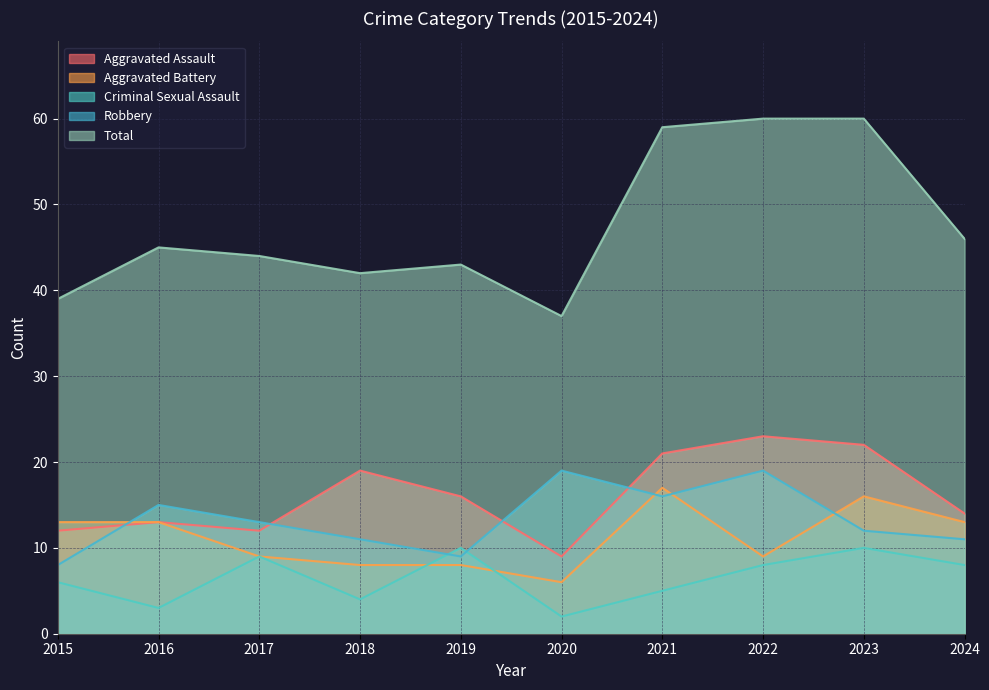

At which category does the chart reach its peak across all series?

2022